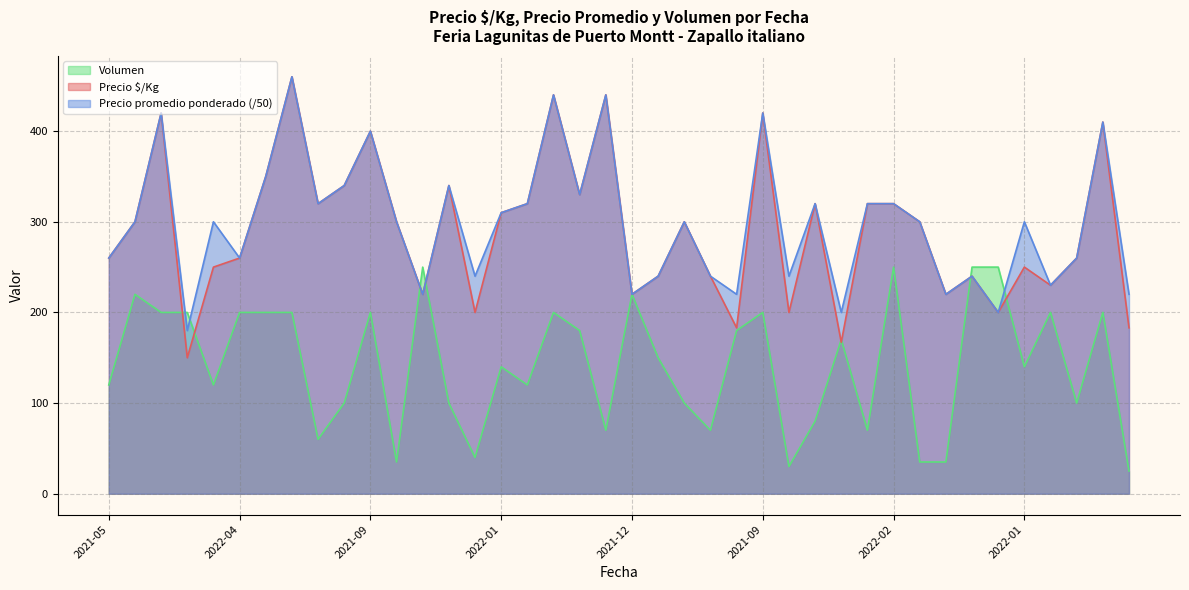

How many values in the Precio $/Kg series are below 300?

19